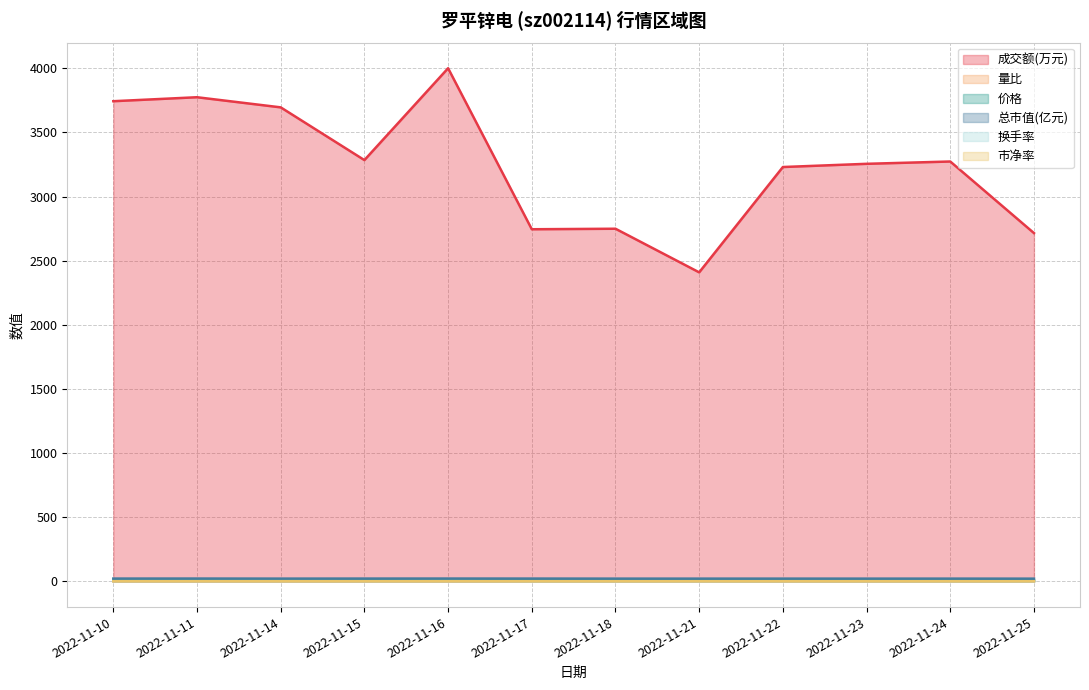

Does the chart display data point markers on the line(s)?

No